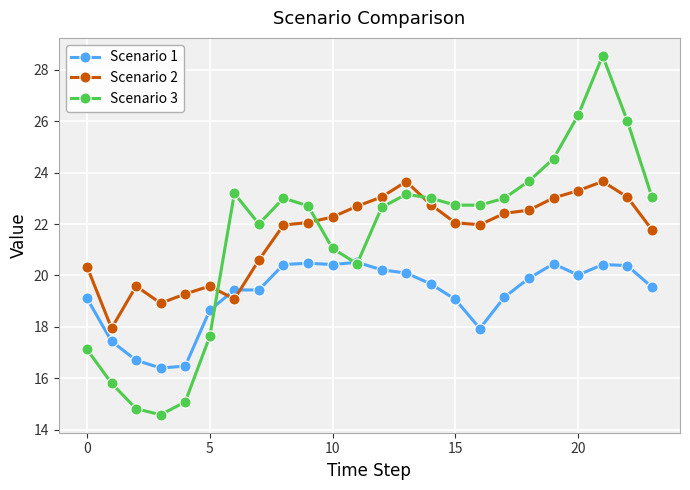

Which series ends up on top after the final intersection of Scenario 1 and Scenario 2?

Scenario 2